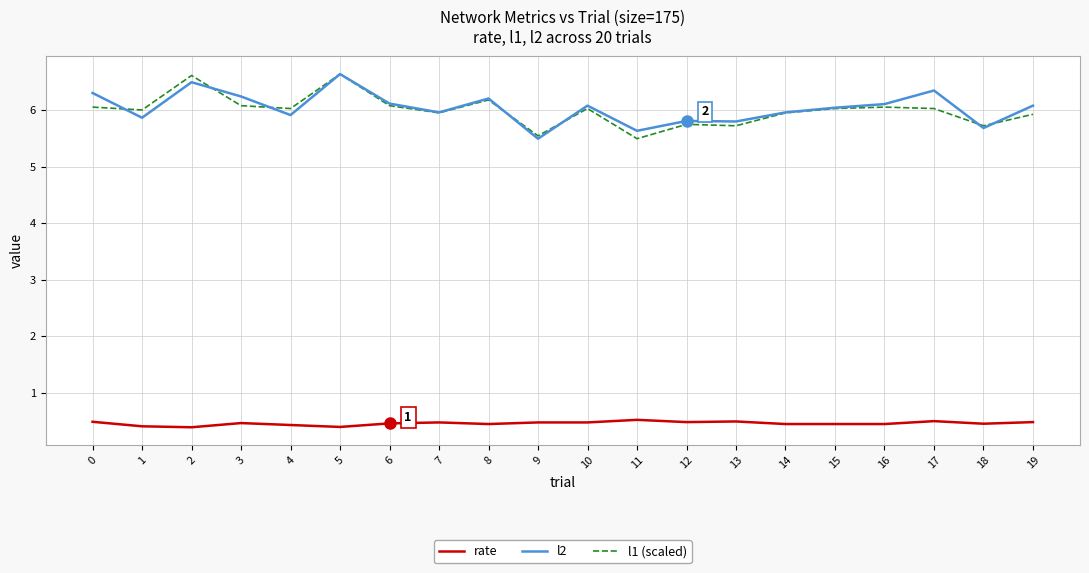

Is the value of l1 (scaled) at 2 greater than the value of rate at 18?

Yes